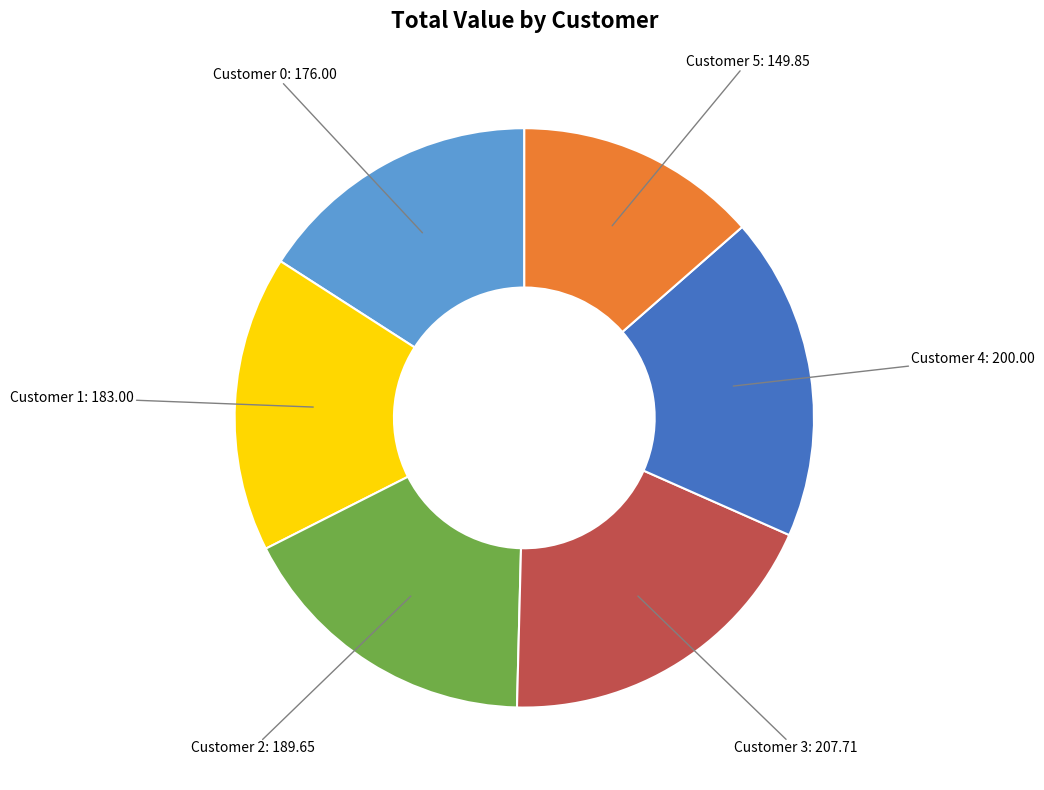

Does any single category account for the majority?

No